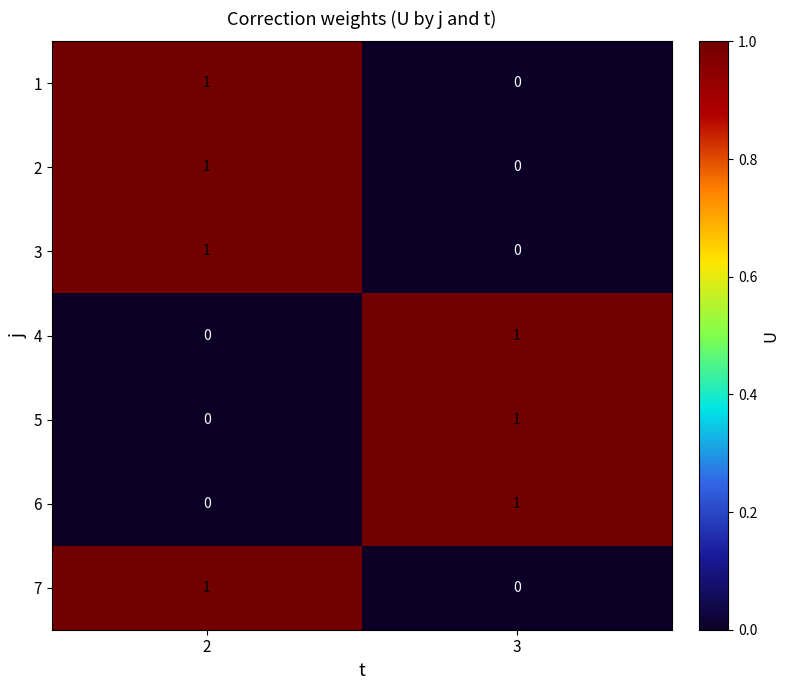

Reading left to right, what are all the values shown in this chart?

1: 2=1	3=0
2: 2=1	3=0
3: 2=1	3=0
4: 2=0	3=1
5: 2=0	3=1
6: 2=0	3=1
7: 2=1	3=0